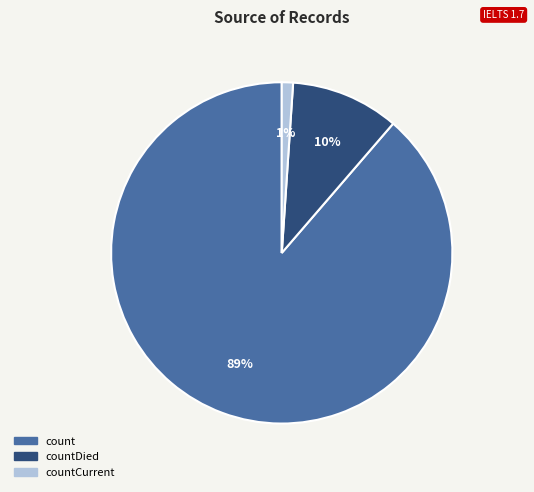

The countDied slice represents 10% of the pie. True or false?

True